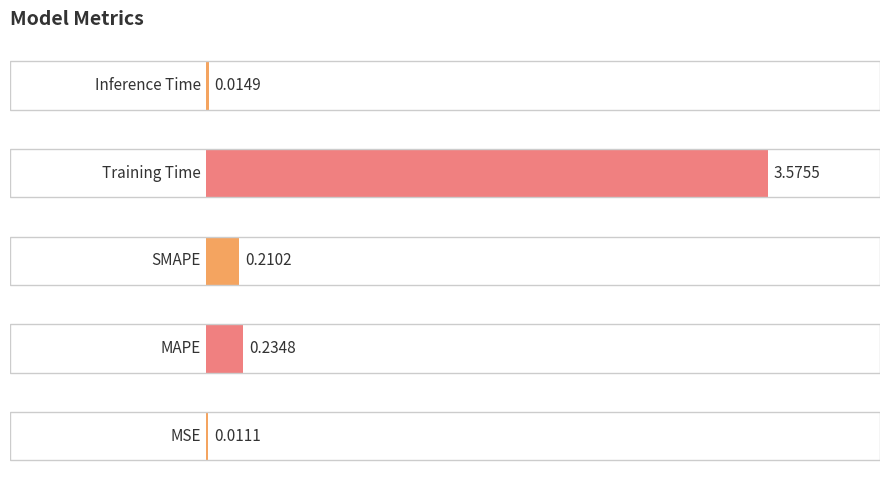

Are the bars horizontal?

Yes